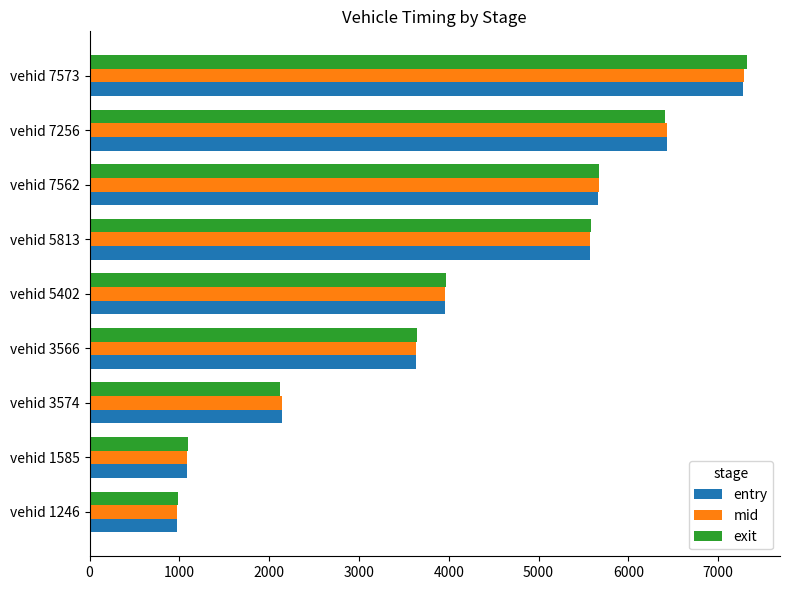

At how many categories does at least one series exceed 1775?

7